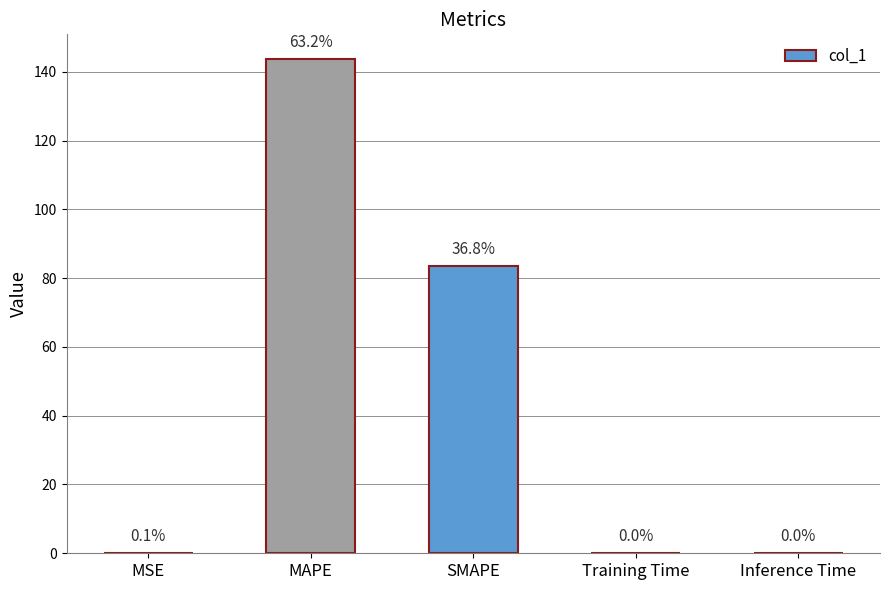

What is the maximum value shown in the chart?

143.7